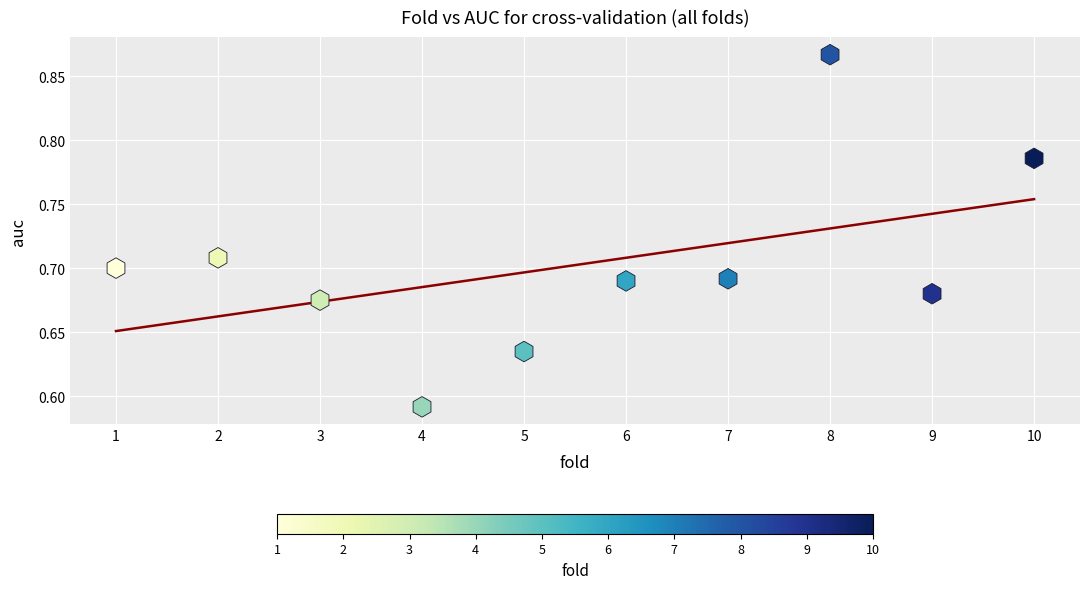

What is the range of Y values (max minus min)?

0.3